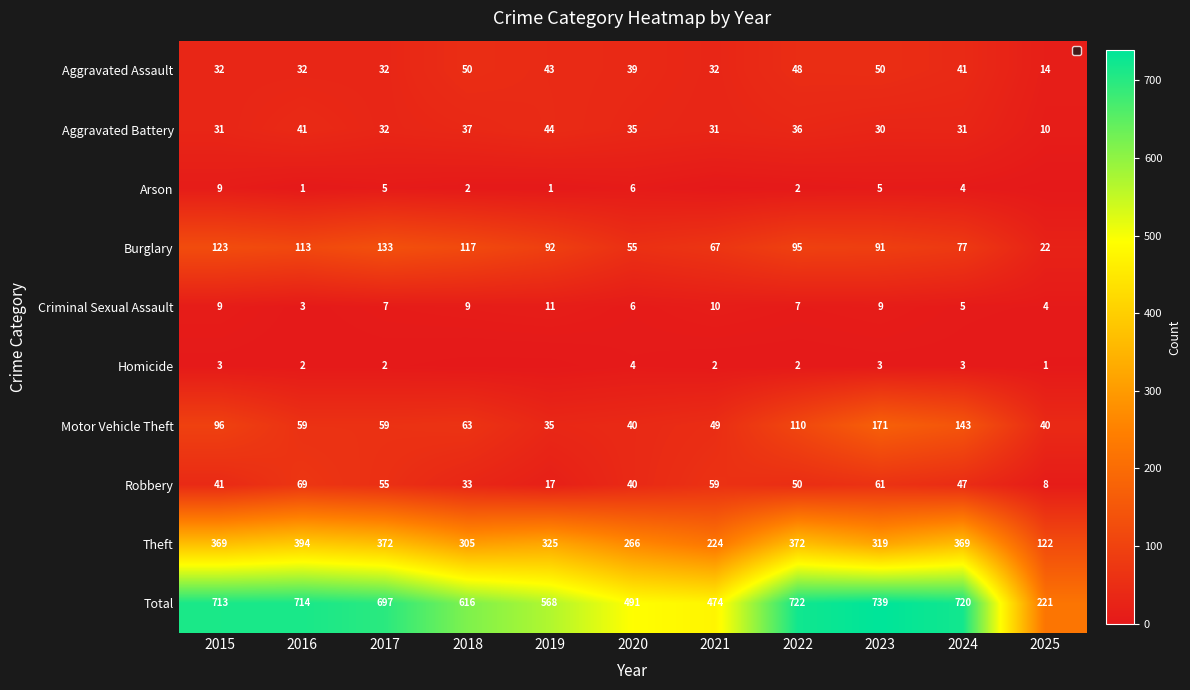

At which label is Aggravated Battery closest to 27?

2023